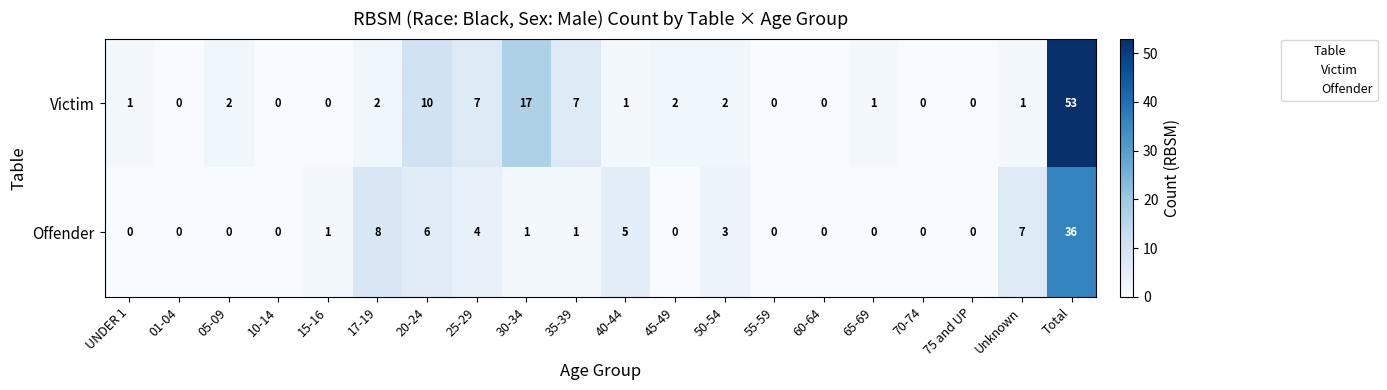

Between 25-29 and 75 and UP, which series saw the biggest shift?

Victim